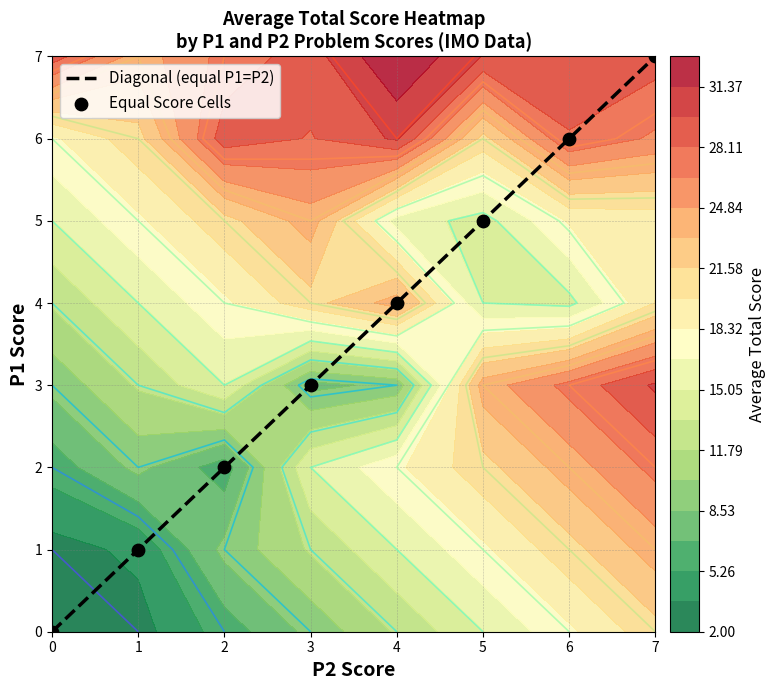

What is the difference between the Diagonal (equal P1=P2) values at 3 and 5?

2